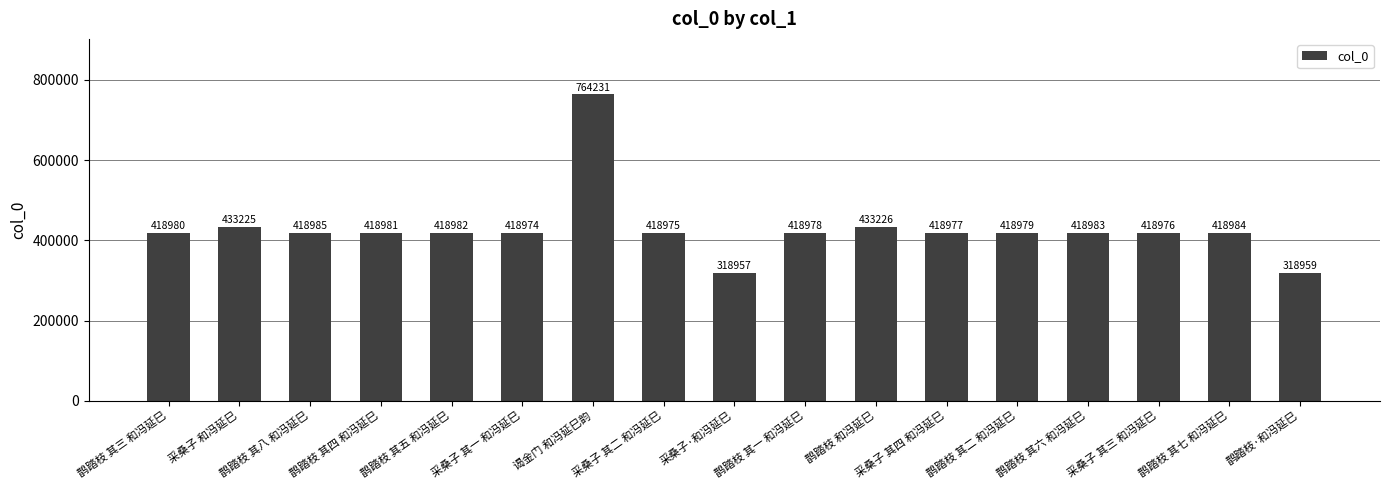

At which label is the value closest to 541594?

鹊踏枝 和冯延巳